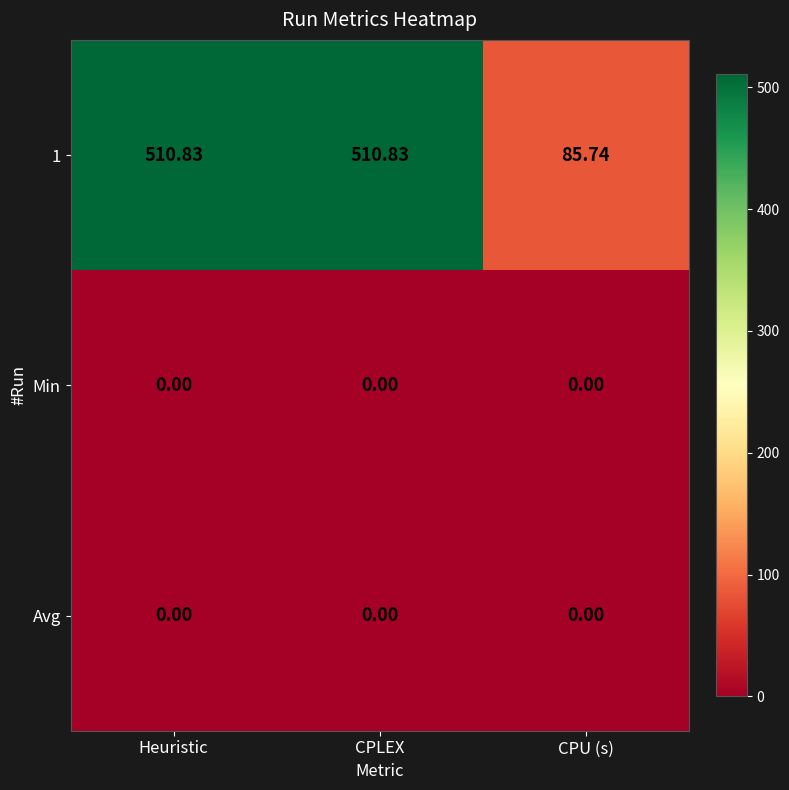

Where is 1 nearest to the value 298?

CPU (s)